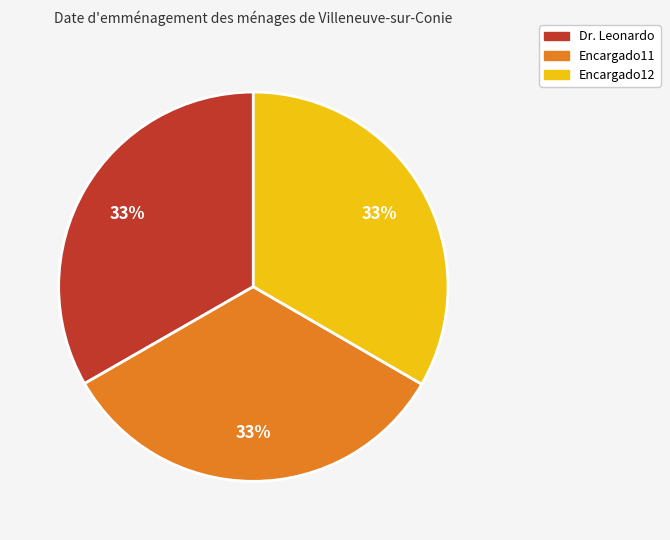

Is there a majority slice in this chart?

No